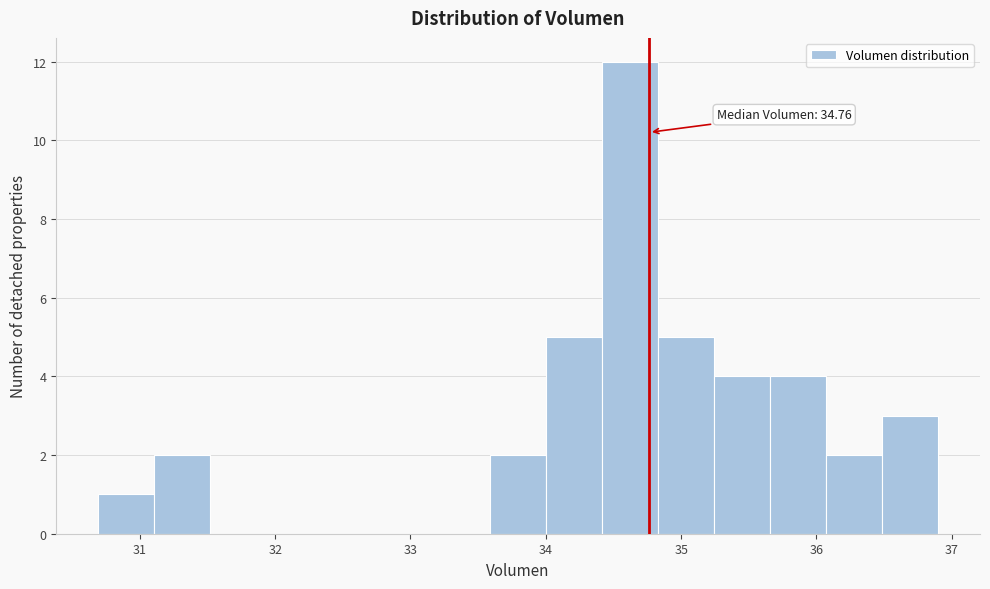

Which range on the x-axis has the tallest bar?

34.4 to 34.8